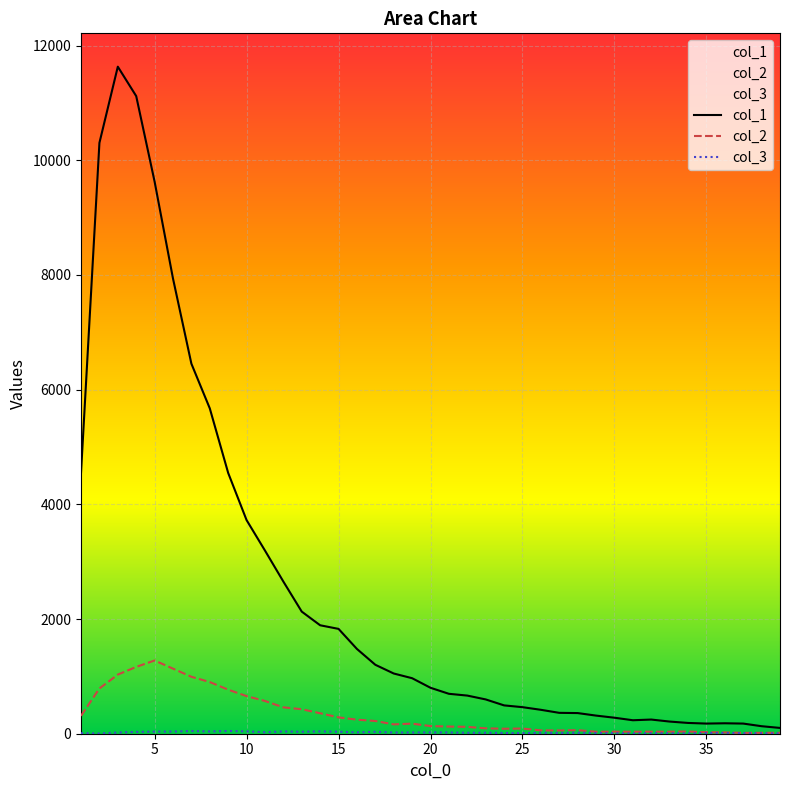

What is the difference between the second highest and second lowest values in the col_2 series?

1149